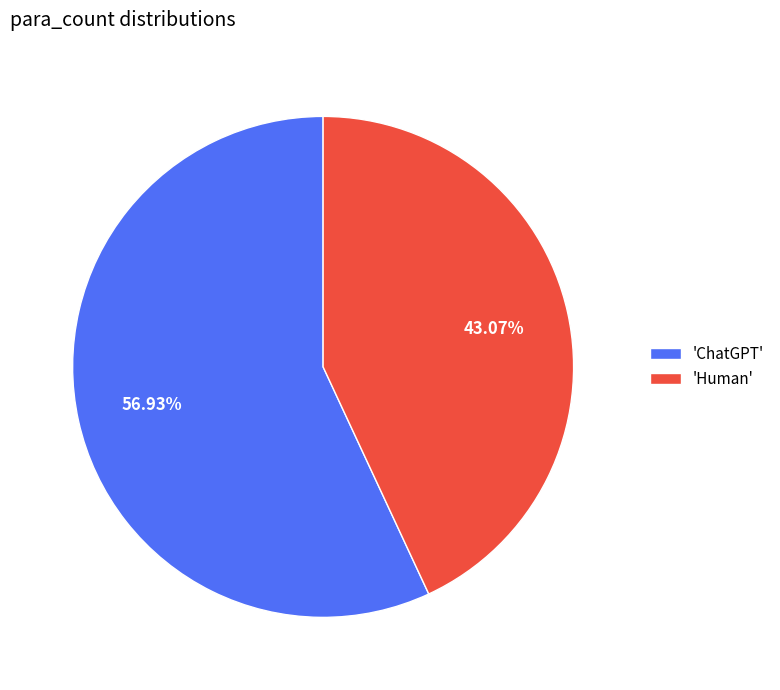

Does any single category account for the majority?

Yes